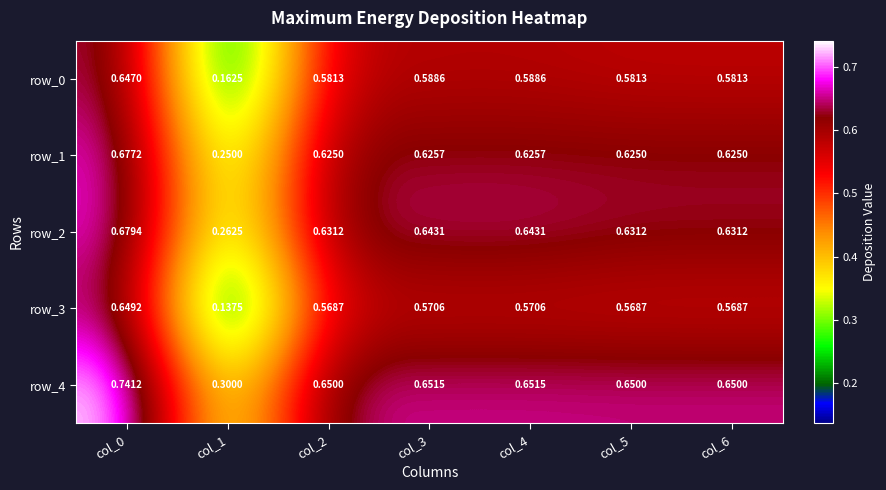

Is the value of row_2 at col_6 greater than the value of row_4 at col_5?

No